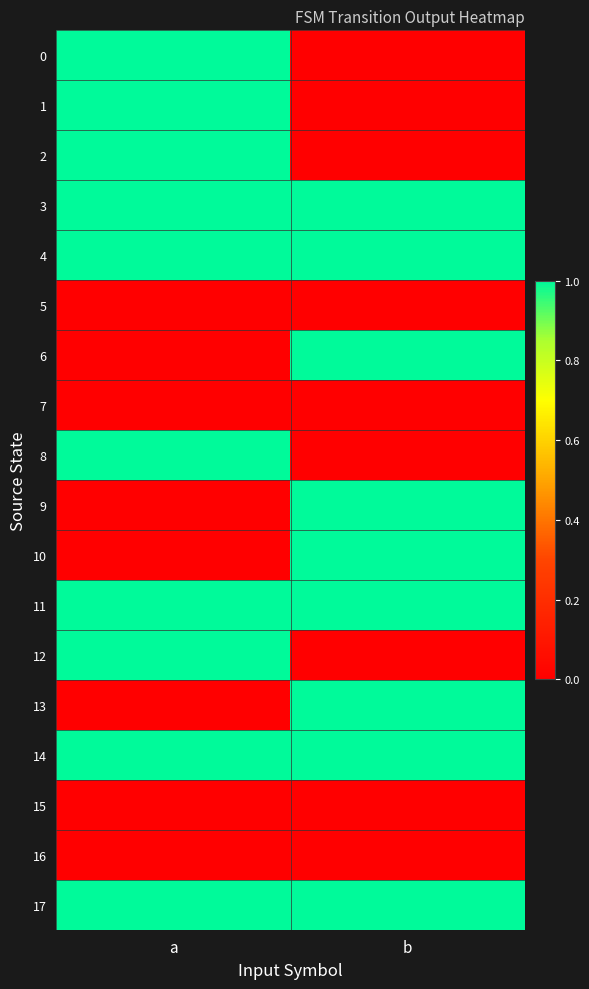

Between a and b, which is larger?

a